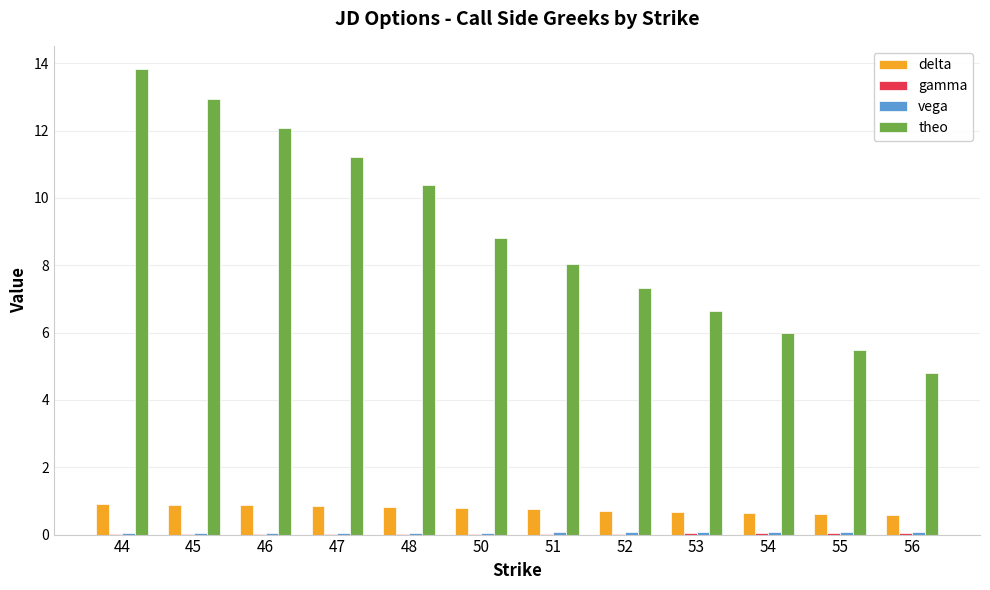

Which series changed the most between 45 and 55?

theo